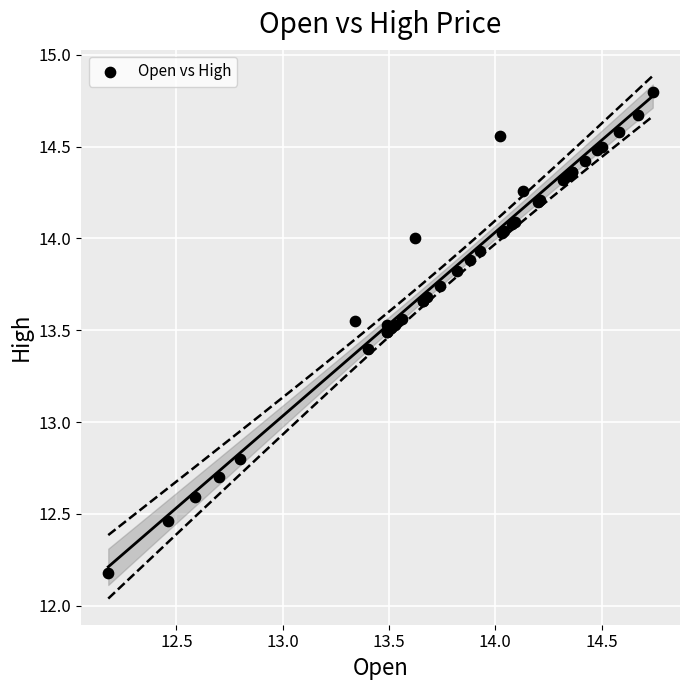

What Y value in the scatter plot is closest to 13?

12.8